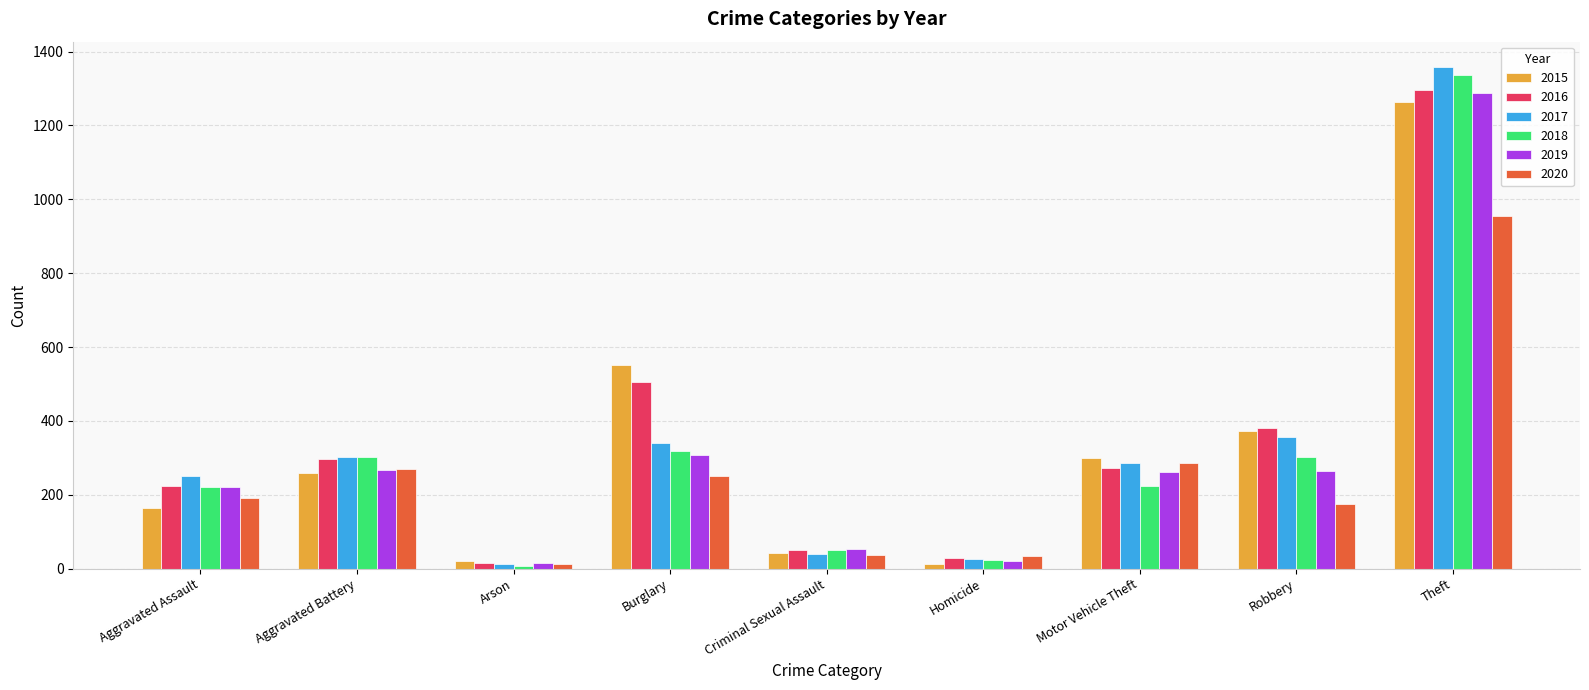

At which category is the sum across all series the highest?

Theft